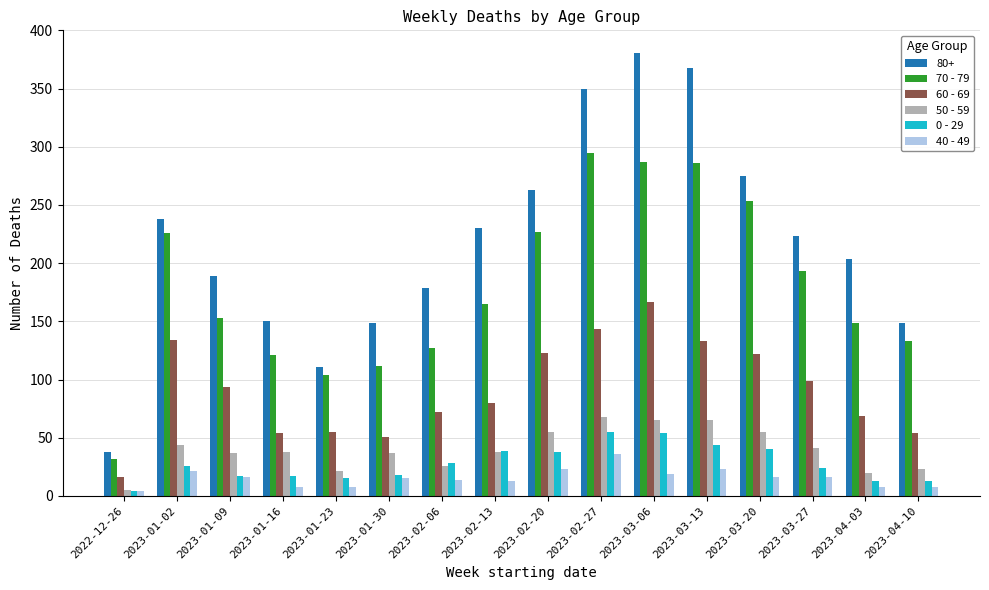

List the series in order of their peak value, highest first.

80+, 70 - 79, 60 - 69, 50 - 59, 0 - 29, 40 - 49